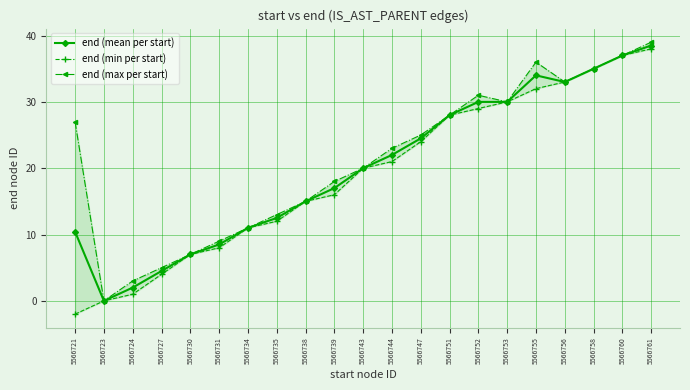

How many positive values does the end (mean per start) series have?

20